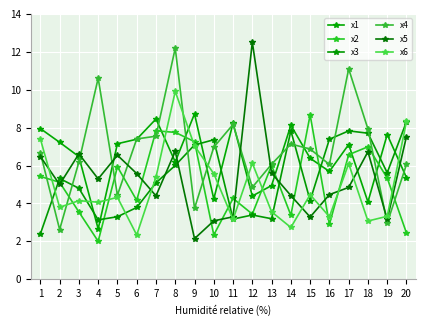

Reading left to right, what are all the values shown in this chart?

x1: 7.9	7.2	6.5	2.7	7.2	7.4	8.5	6.2	8.7	4.2	8.2	4.4	4.9	8.1	6.4	5.7	7.1	4.1	7.6	5.4
x2: 5.4	5.1	3.5	2.0	5.9	4.2	7.8	7.7	7.3	2.3	4.3	3.4	6.0	3.4	8.7	2.9	6.6	7.0	5.3	2.4
x3: 2.4	5.3	4.8	3.1	3.3	3.8	5.1	6.0	7.1	7.4	3.2	3.4	3.2	7.8	4.2	7.4	7.8	7.7	5.6	8.3
x4: 6.7	2.6	6.2	10.6	4.4	7.4	7.5	12.2	3.7	7.0	8.2	4.9	6.1	7.1	6.9	6.1	11.1	7.9	3.0	6.1
x5: 6.5	5.0	6.6	5.3	6.5	5.6	4.4	6.7	2.1	3.1	3.3	12.5	5.6	4.4	3.3	4.5	4.8	6.7	3.2	7.5
x6: 7.4	3.8	4.1	4.1	4.3	2.3	5.4	9.9	7.0	5.6	3.2	6.1	3.6	2.7	4.5	3.3	6.1	3.1	3.3	8.3